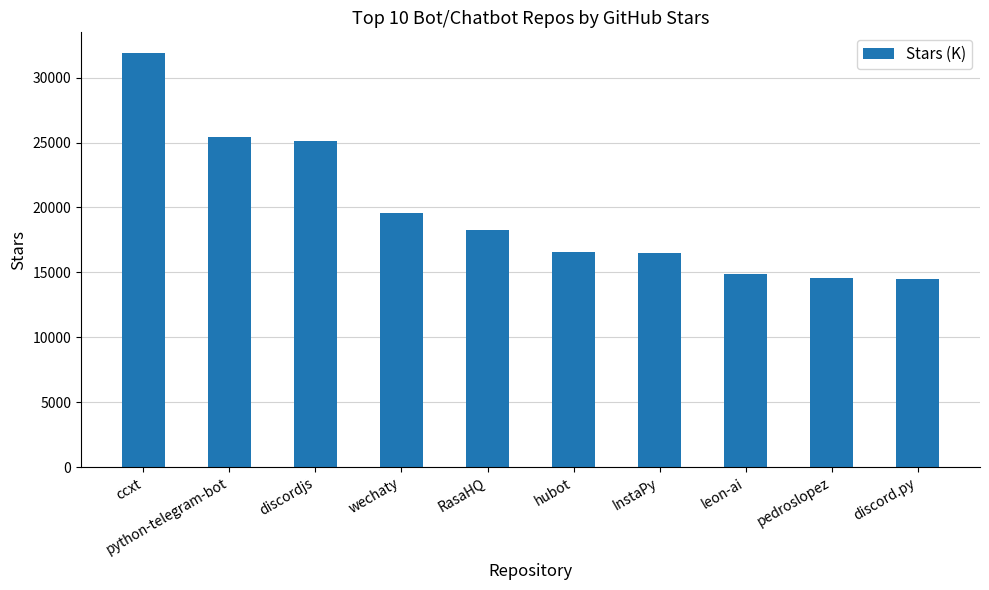

What is the value of the 2nd bar from the left?

25400